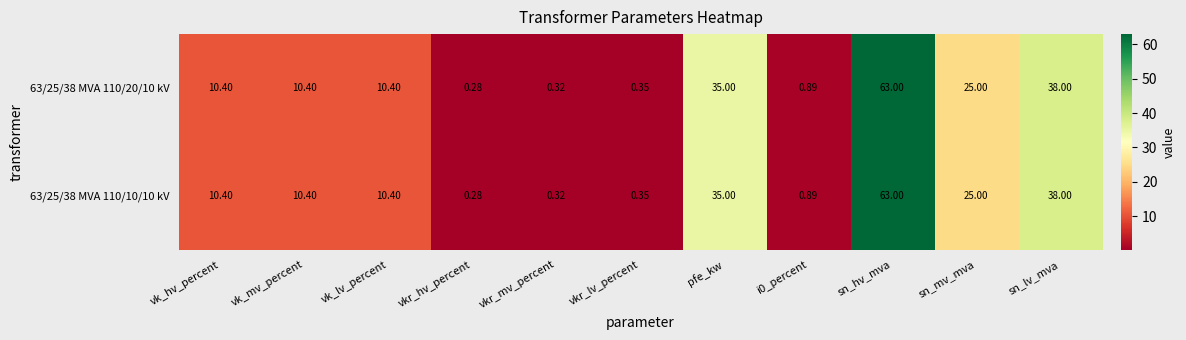

At how many categories does at least one series exceed 5?

7